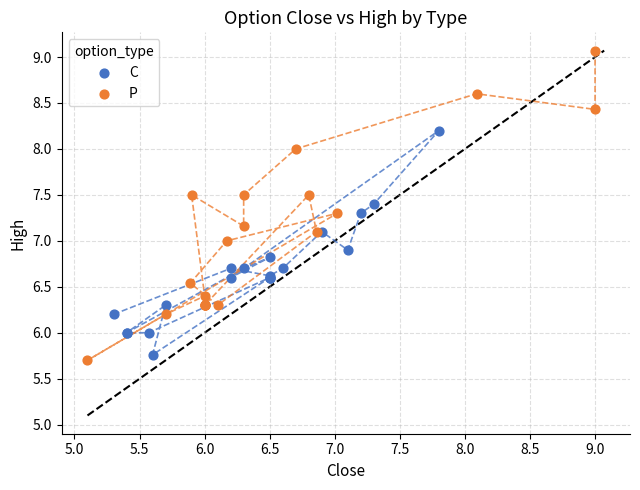

Which series reaches the maximum Y coordinate?

P